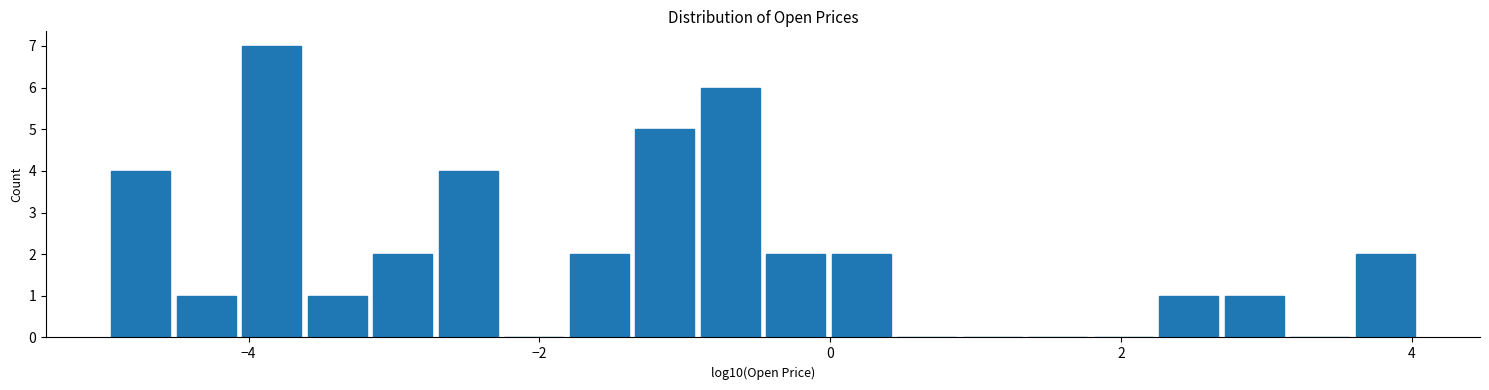

Read against the x-axis, roughly where is the centre of the tallest bar?

-3.8